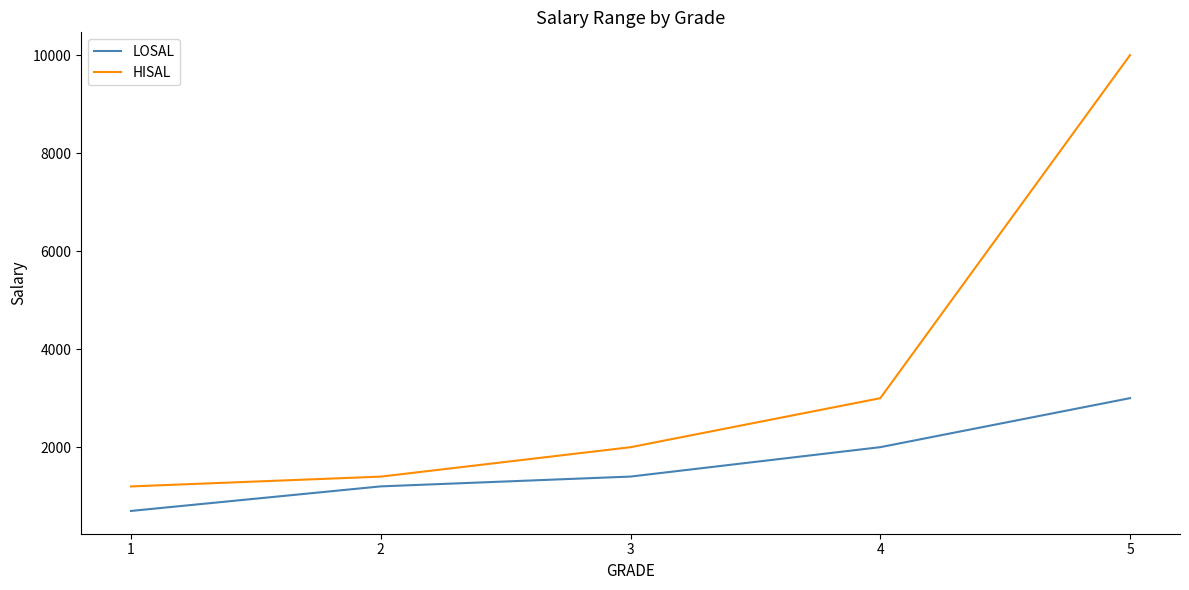

Does the chart have visible grid lines?

No